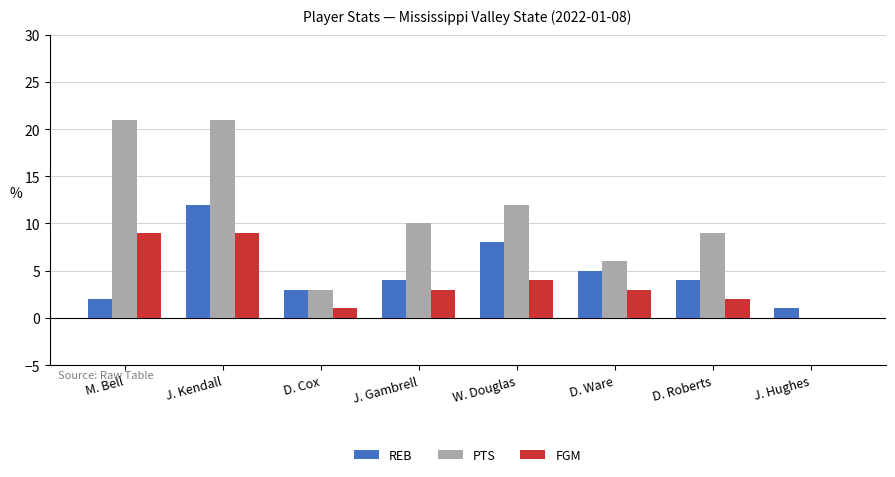

Does the chart contain stacked bars?

No